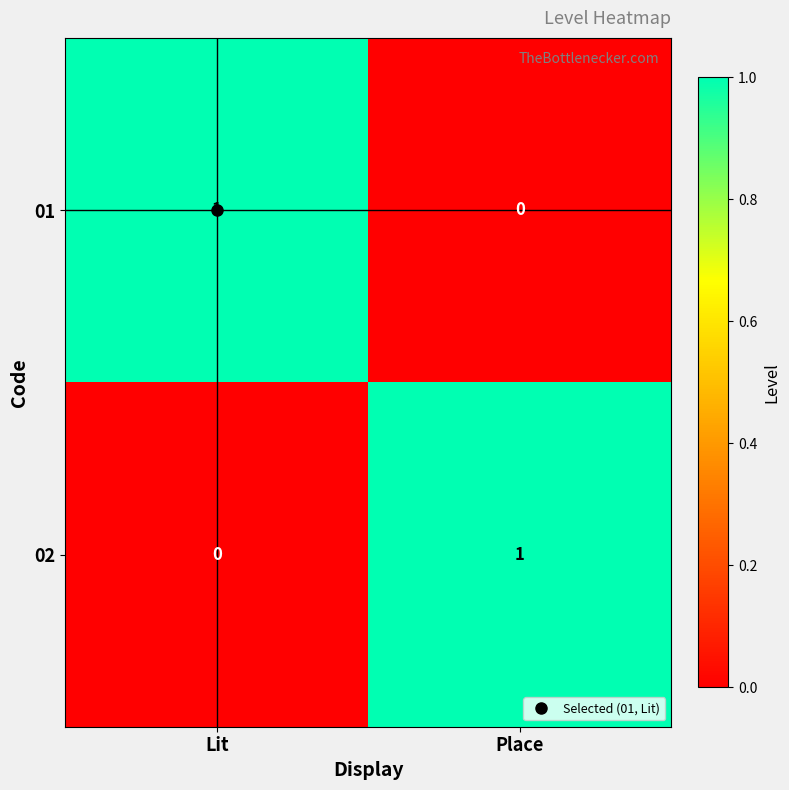

Where is 02 nearest to the value 0?

Lit